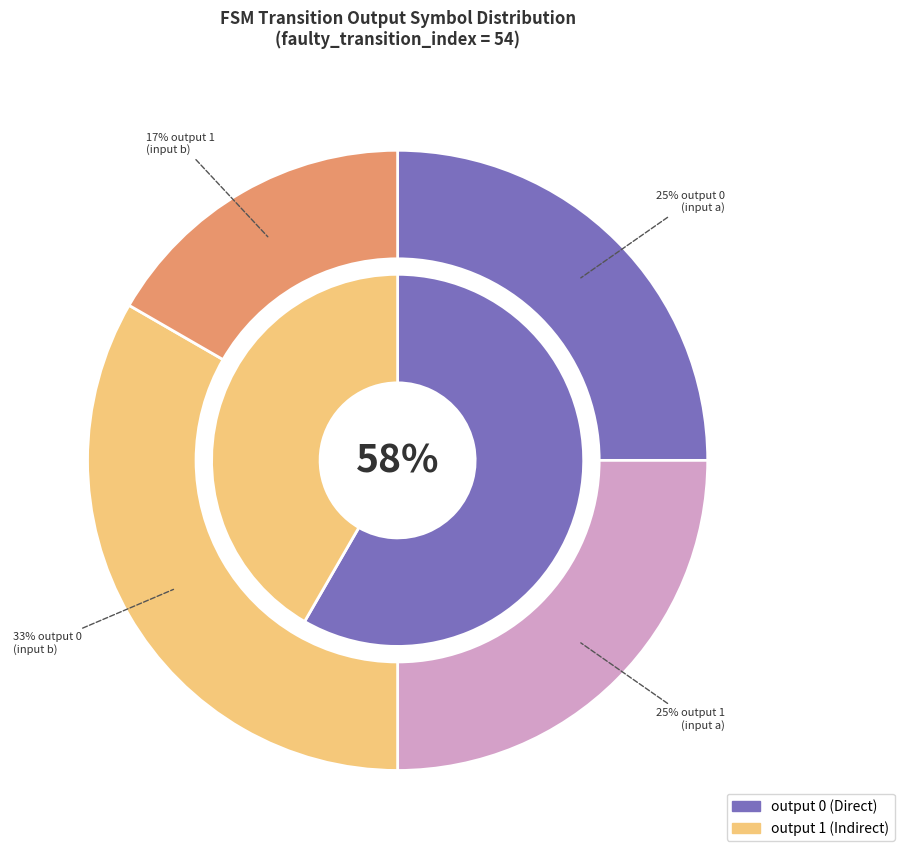

The output 0 slice represents 1% of the pie. True or false?

False